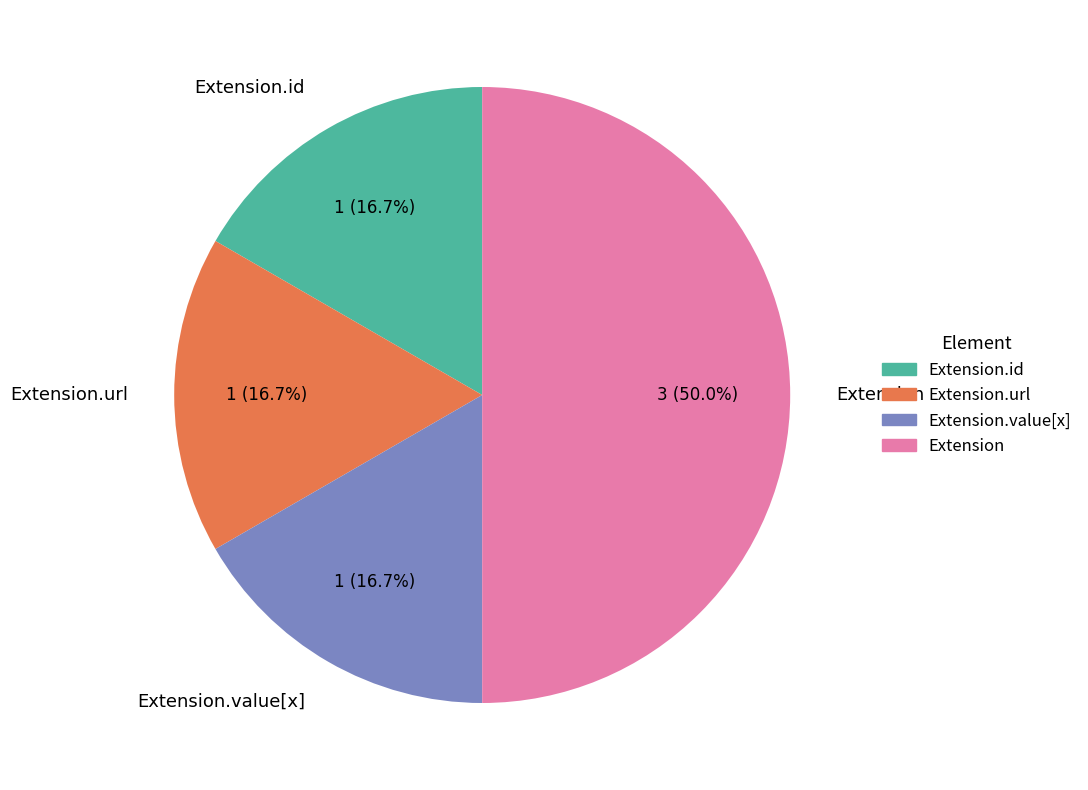

Is the sum of Extension.value[x] and Extension.url greater than half?

No